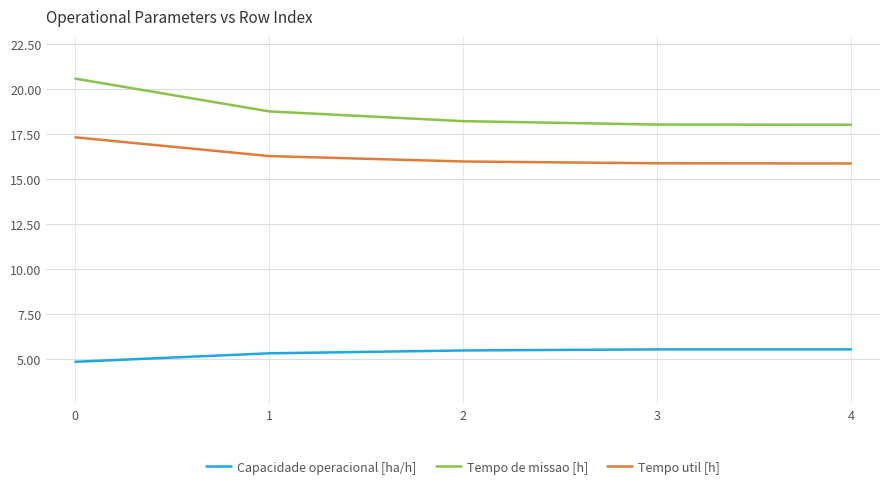

The Tempo de missao [h] series shows 12.2 at 3. True or false?

False